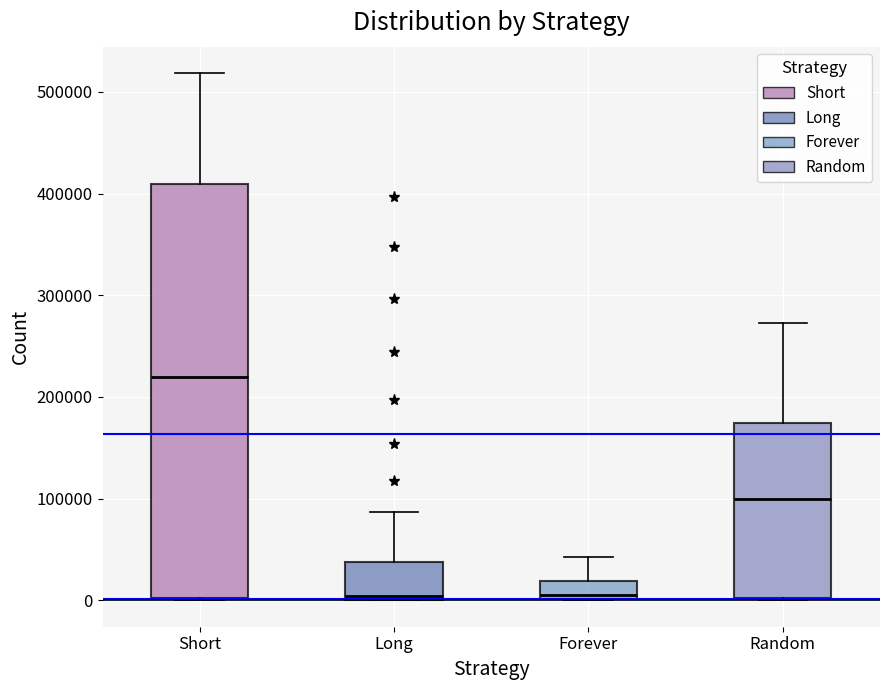

Reading left to right, read every box against the y-axis: the position of its median line, the range the box covers, and the ends of its whiskers. The values are not printed on the chart, so give them approximately, as read against the axis.

Short: median 220000, box 0 to 410000, whiskers 0 to 520000
Long: median 0 (just above the box's lower edge), box 0 to 40000, whiskers 0 to 90000
Forever: median 10000, box 0 to 20000, whiskers 0 to 40000
Random: median 100000, box 0 to 170000, whiskers 0 to 270000